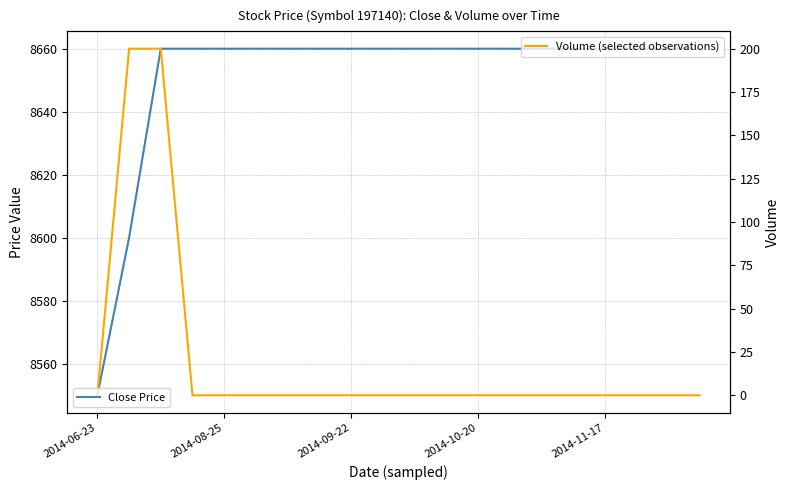

What is the greatest value displayed?

8660